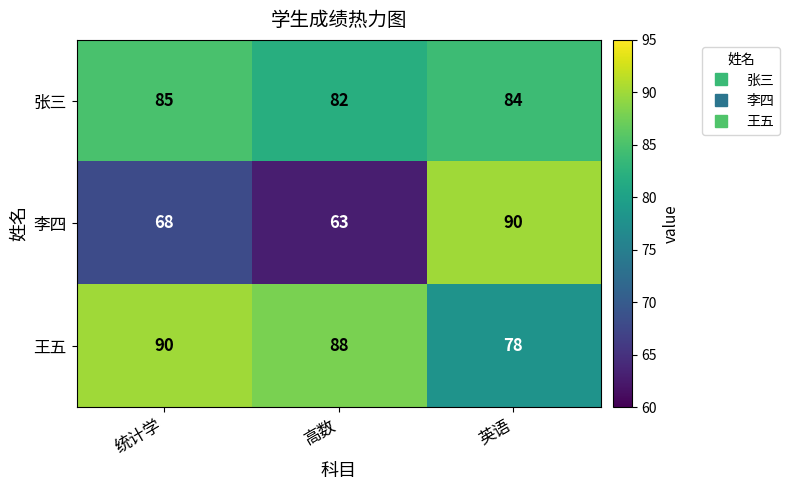

At how many categories does at least one series exceed 73?

3